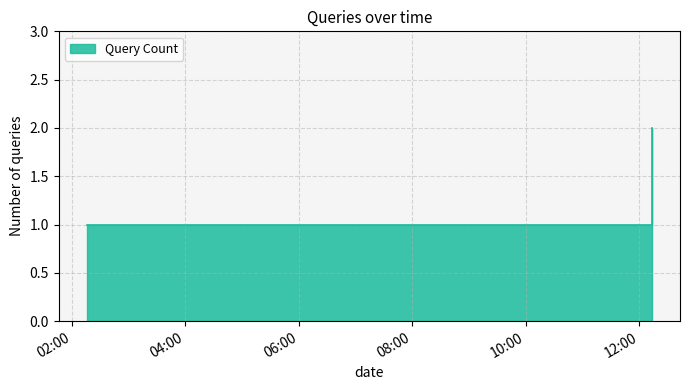

Which has a higher value, 2019-11-26 12:13:00 or 2019-11-26 02:16:00?

2019-11-26 12:13:00